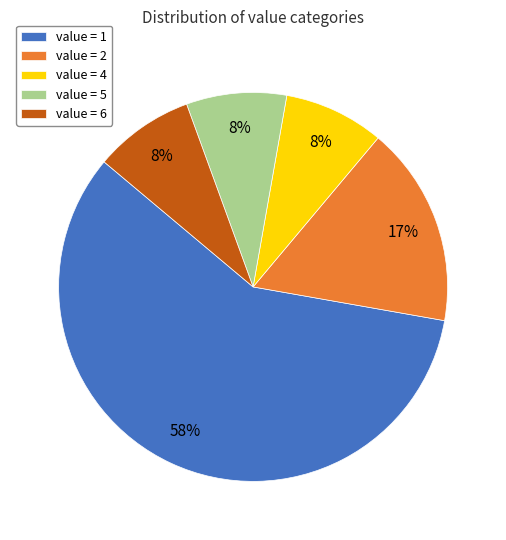

The value = 1 slice represents 58% of the pie. True or false?

True